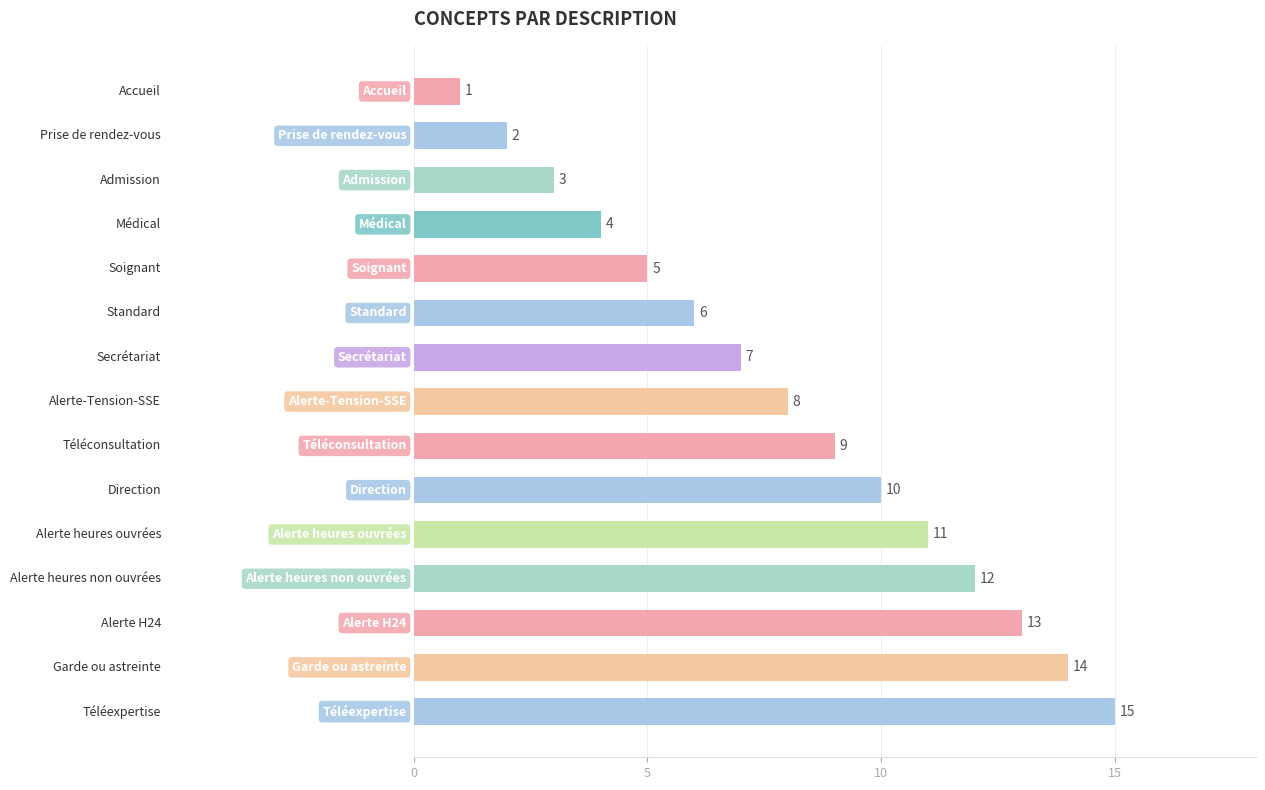

What is the value of the 1st bar from the top?

1